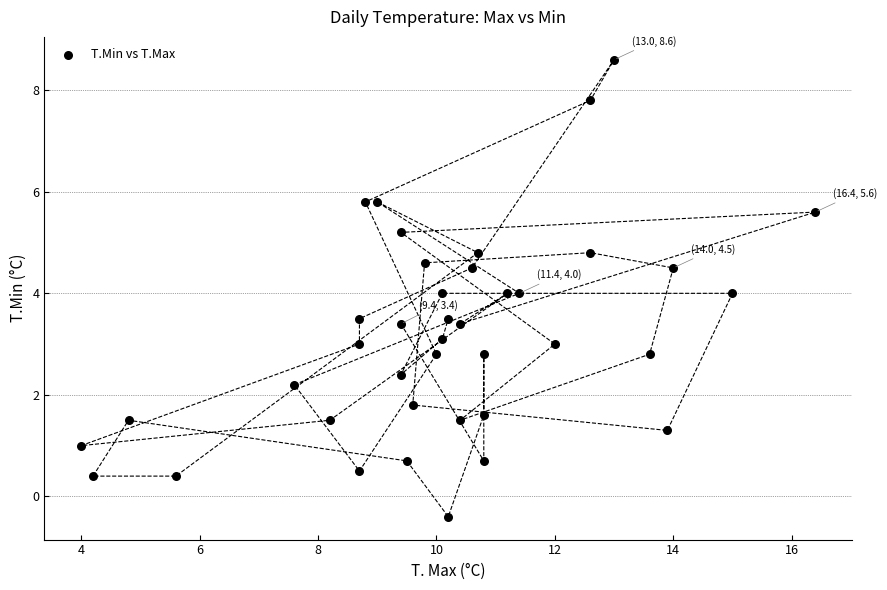

What is the range of X values (max minus min)?

12.4